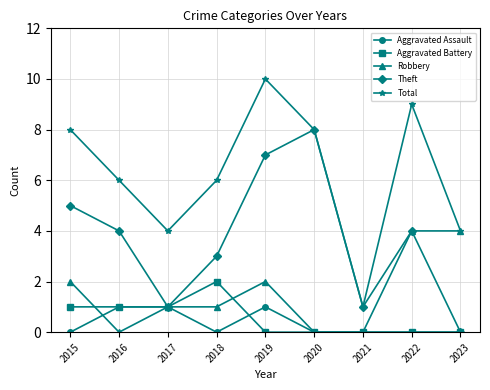

True or false: Aggravated Assault and Total intersect in this chart.

False